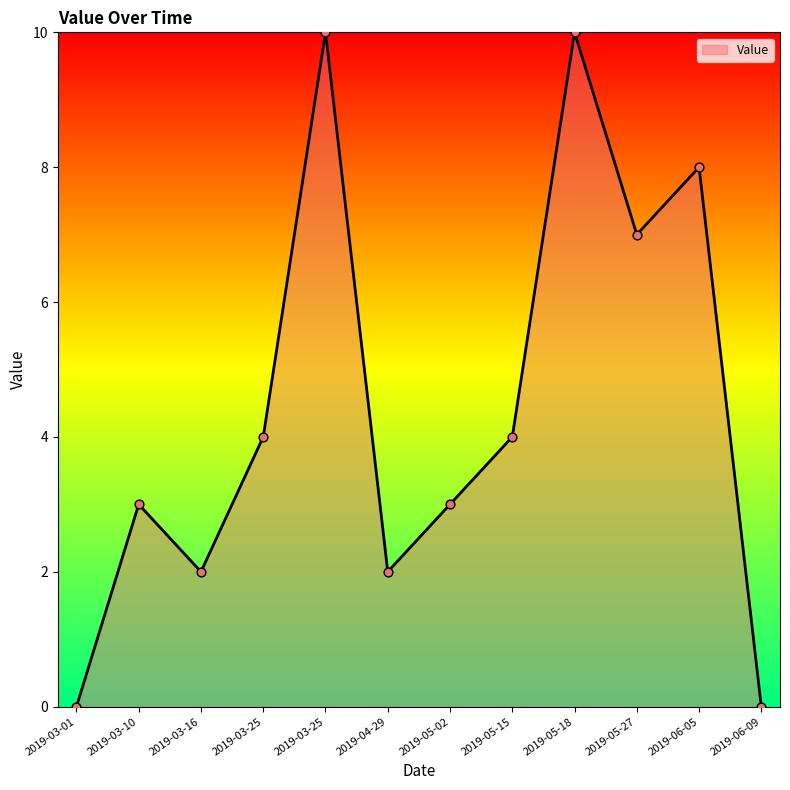

Which has a higher value, 2019-03-16 or 2019-03-25?

2019-03-25